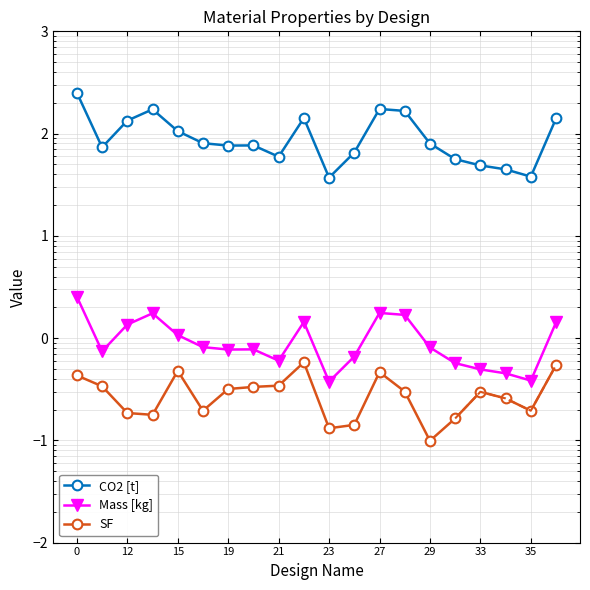

In Mass [kg], how many points are higher than both neighbors (excluding endpoints)?

4